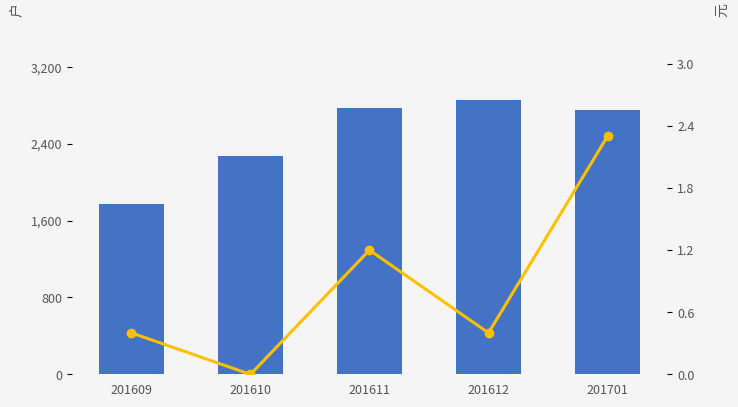

Count the number of data series in this chart.

2